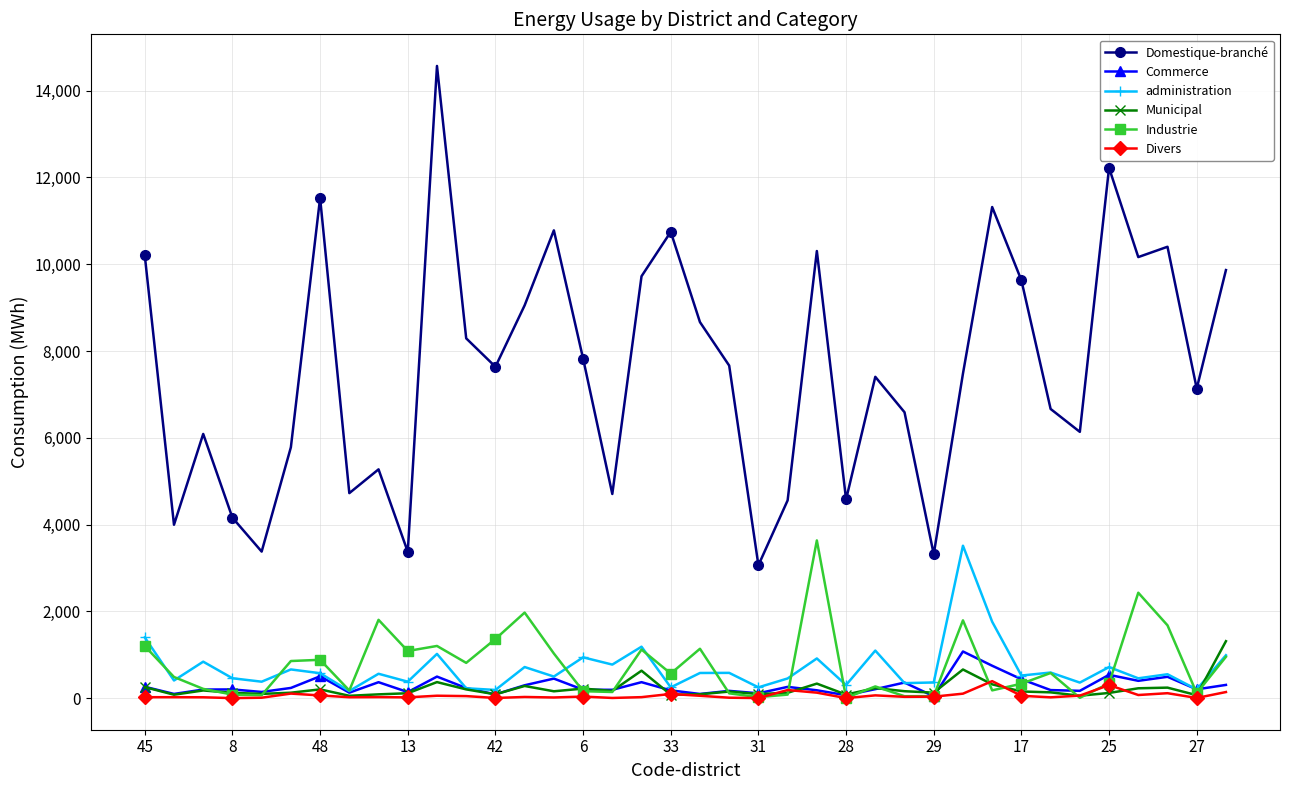

True or false: administration has more than 0 interior local peaks.

True